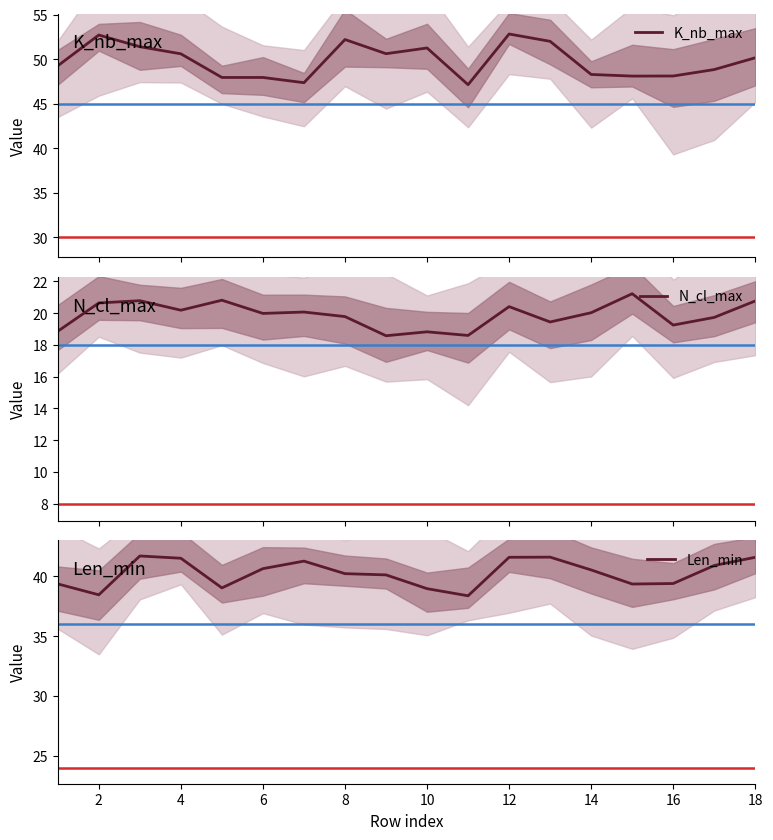

What is the difference between the second highest and second lowest values in the N_cl_max series?

2.2